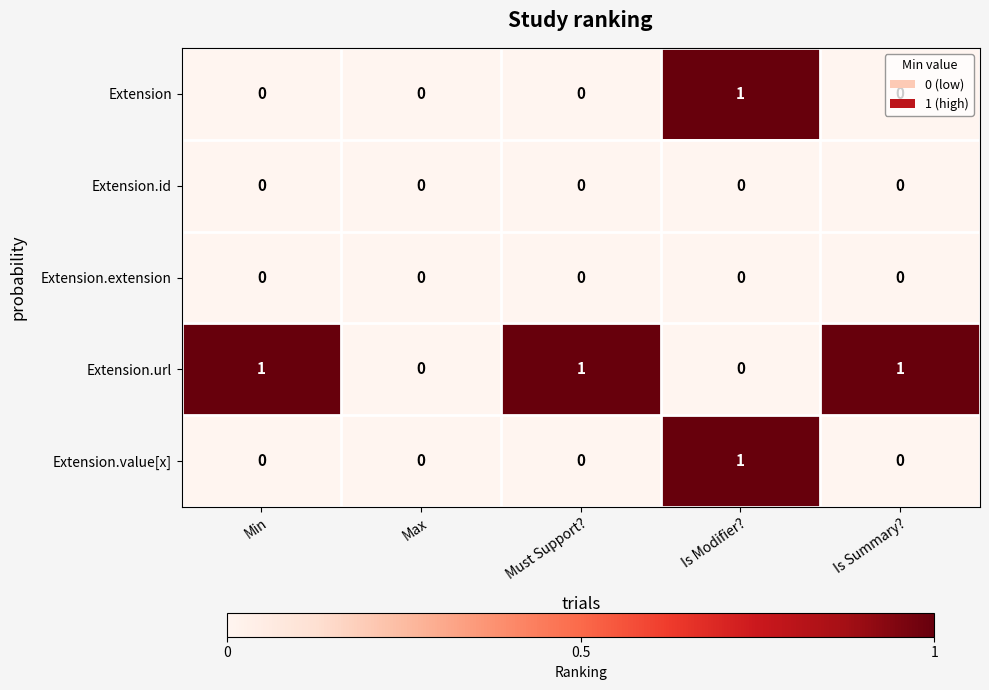

At which category is the sum across all series the highest?

Is Modifier?